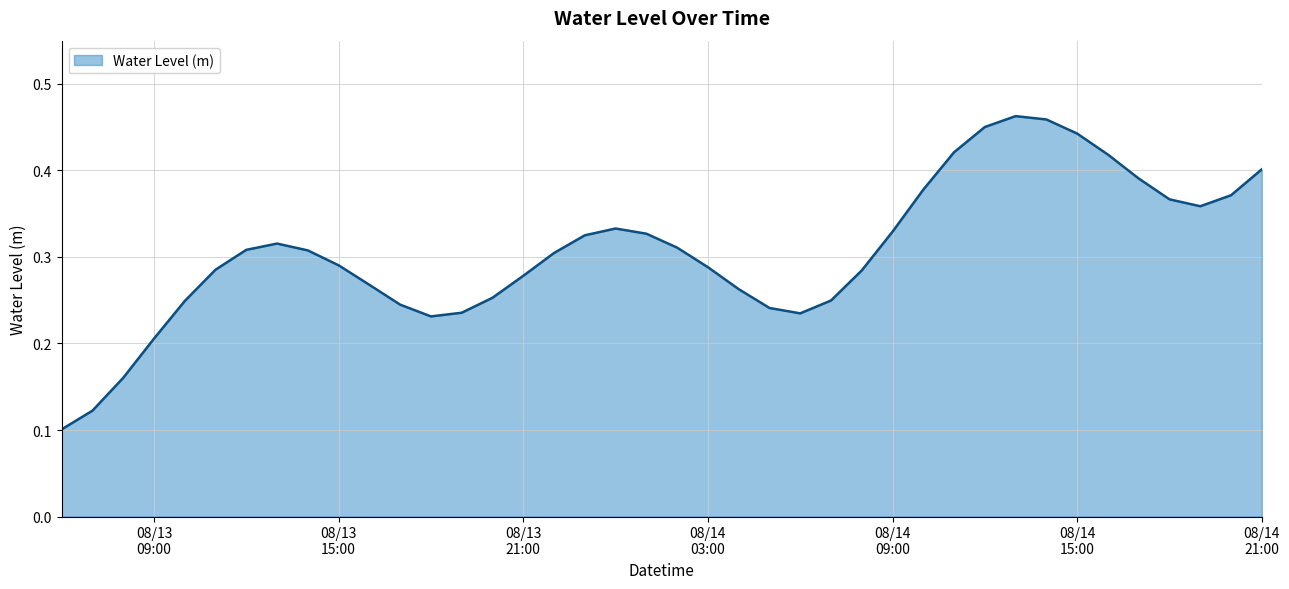

How many lines are shown in the chart?

1